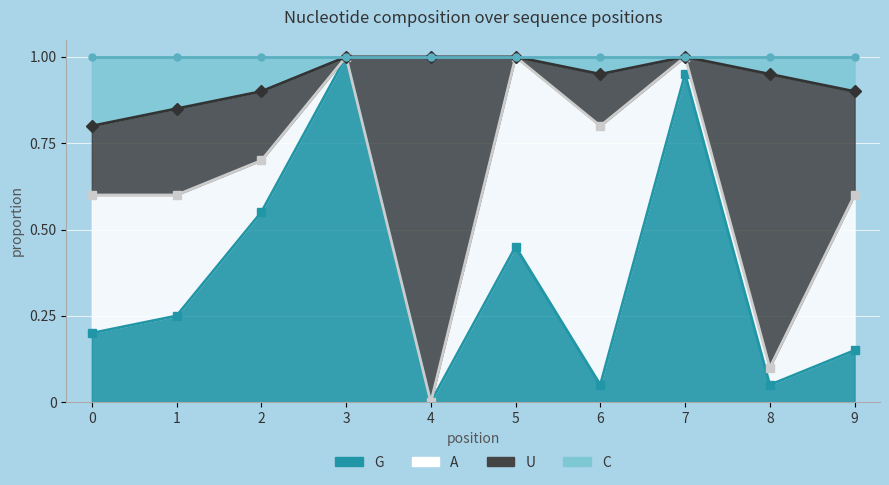

Between 1 and 6, which is larger?

1